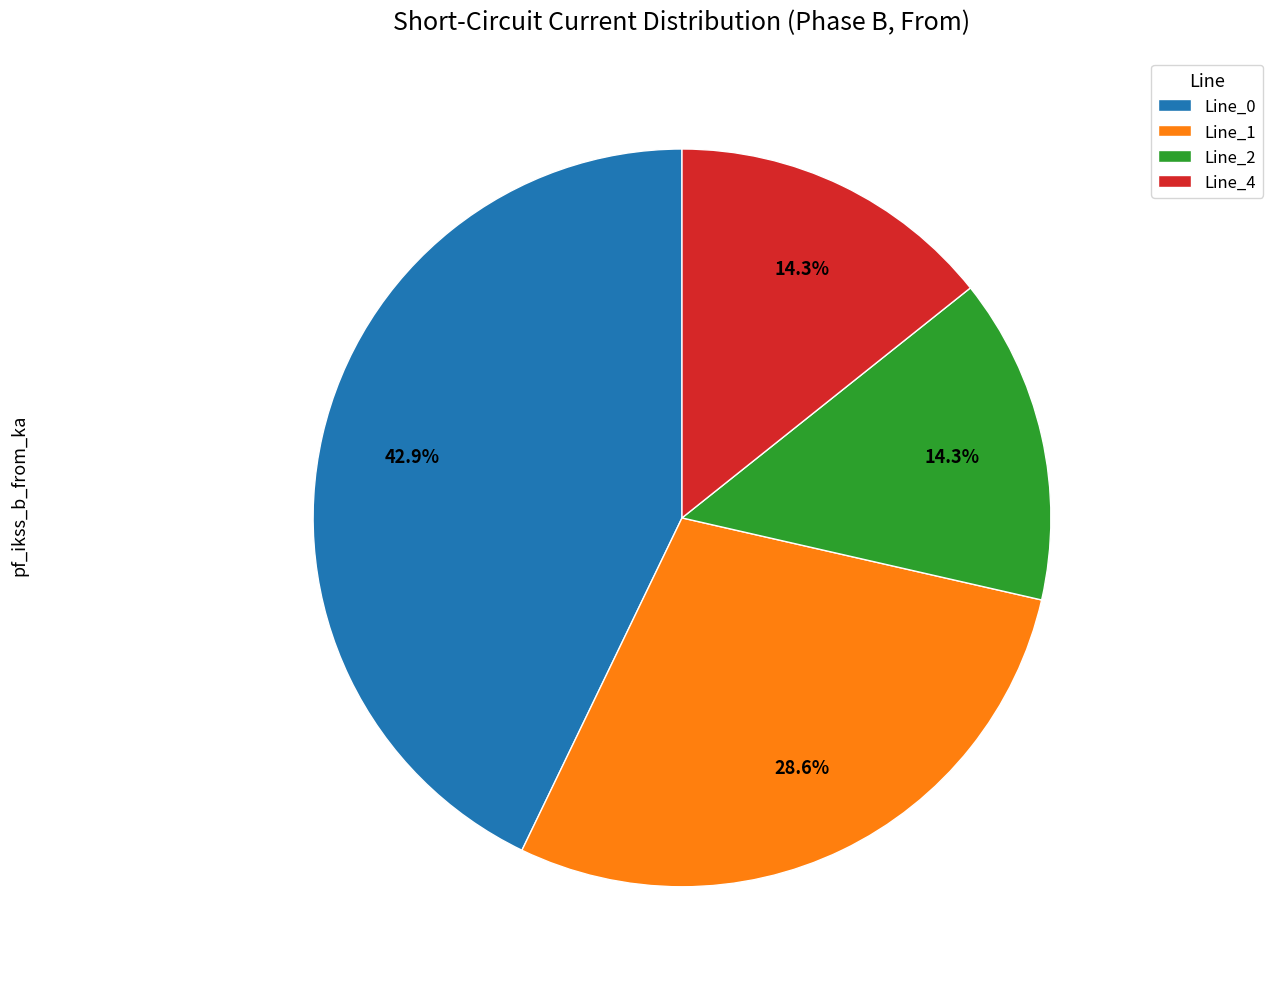

To the nearest percent, what portion does Line_1 represent?

29%